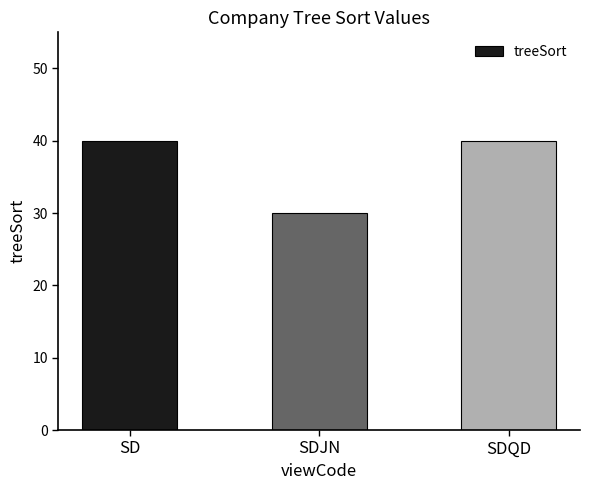

Between SDJN and SDQD, which is larger?

SDQD